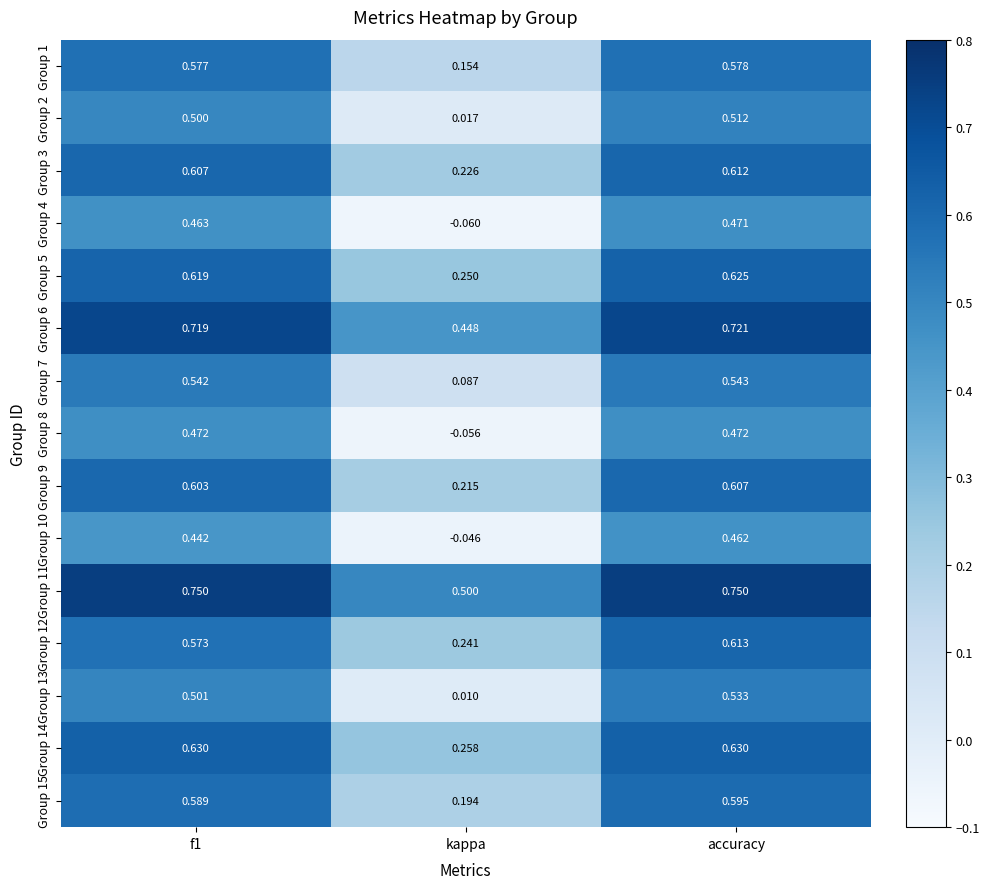

At which label is Group 4 closest to 0?

kappa